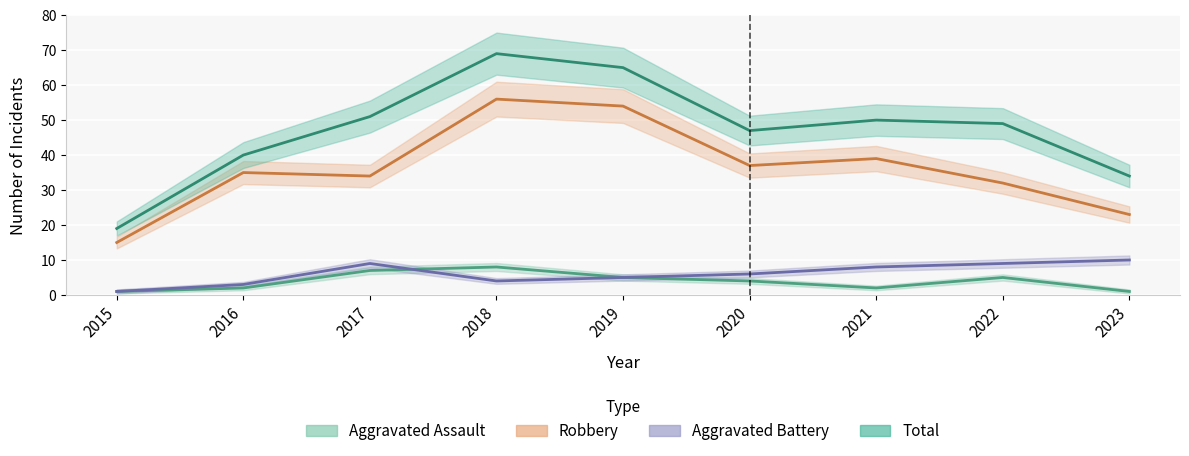

Which series has the largest total across all categories?

Total